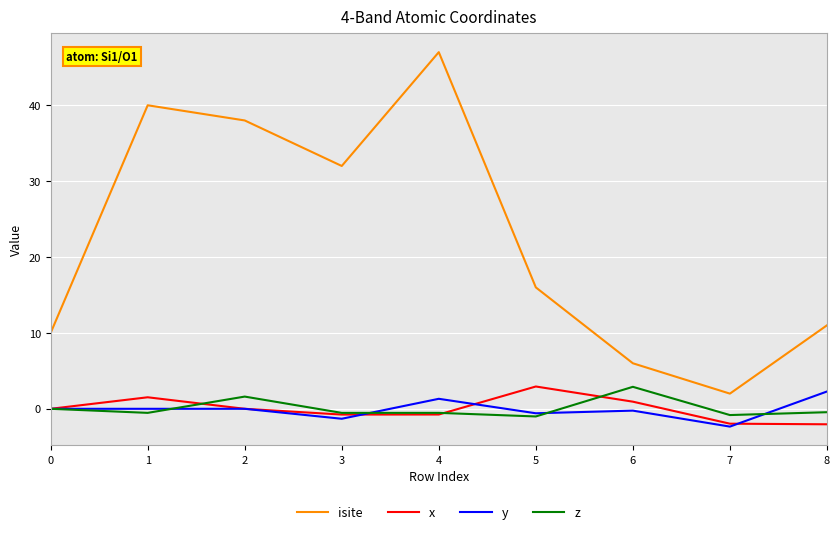

Is this an area chart (filled region under the line)?

No